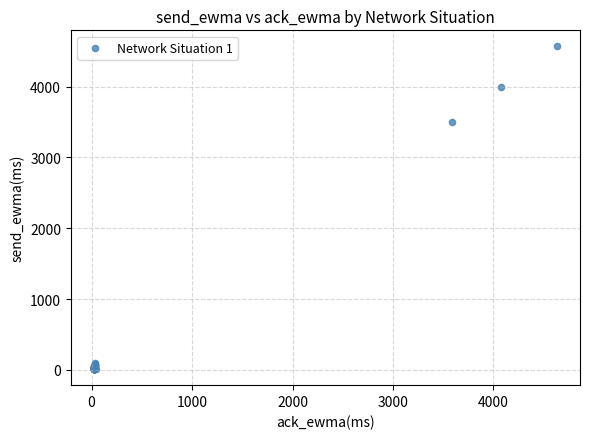

What Y value in the scatter plot is closest to 2290?

3498.2